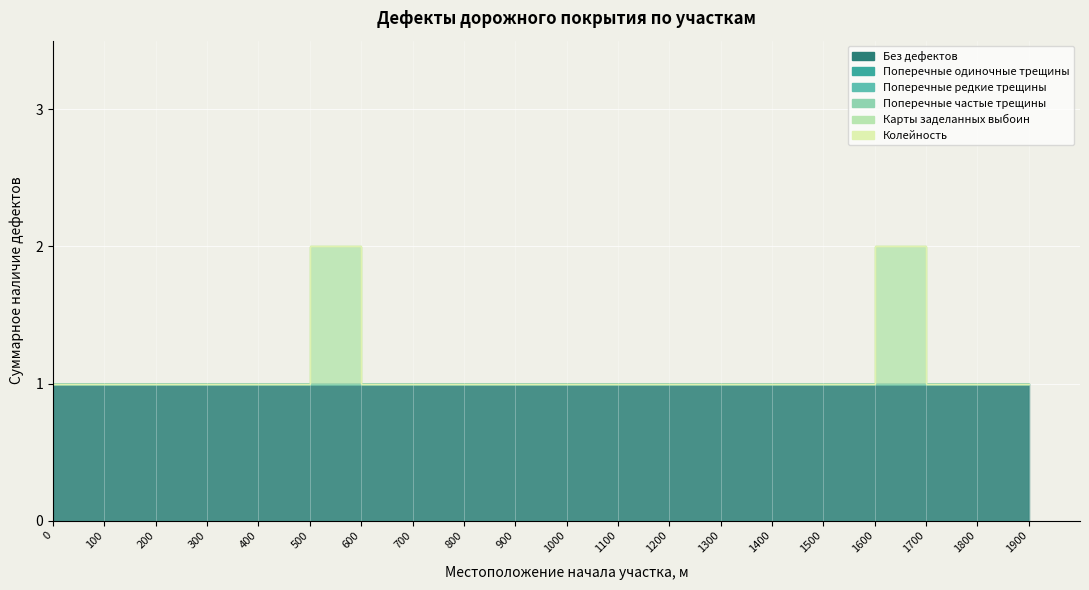

Reading right to left, list all the values displayed in this chart.

Без дефектов: 1900=1	1800=1	1700=1	1600=1	1500=1	1400=1	1300=1	1200=1	1100=1	1000=1	900=1	800=1	700=1	600=1	500=1	400=1	300=1	200=1	100=1	0=1
Поперечные одиночные трещины: 1900=0	1800=0	1700=0	1600=0	1500=0	1400=0	1300=0	1200=0	1100=0	1000=0	900=0	800=0	700=0	600=0	500=0	400=0	300=0	200=0	100=0	0=0
Поперечные редкие трещины: 1900=0	1800=0	1700=0	1600=0	1500=0	1400=0	1300=0	1200=0	1100=0	1000=0	900=0	800=0	700=0	600=0	500=0	400=0	300=0	200=0	100=0	0=0
Поперечные частые трещины: 1900=0	1800=0	1700=0	1600=0	1500=0	1400=0	1300=0	1200=0	1100=0	1000=0	900=0	800=0	700=0	600=0	500=0	400=0	300=0	200=0	100=0	0=0
Карты заделанных выбоин: 1900=0	1800=0	1700=0	1600=1	1500=0	1400=0	1300=0	1200=0	1100=0	1000=0	900=0	800=0	700=0	600=0	500=1	400=0	300=0	200=0	100=0	0=0
Колейность: 1900=0	1800=0	1700=0	1600=0	1500=0	1400=0	1300=0	1200=0	1100=0	1000=0	900=0	800=0	700=0	600=0	500=0	400=0	300=0	200=0	100=0	0=0